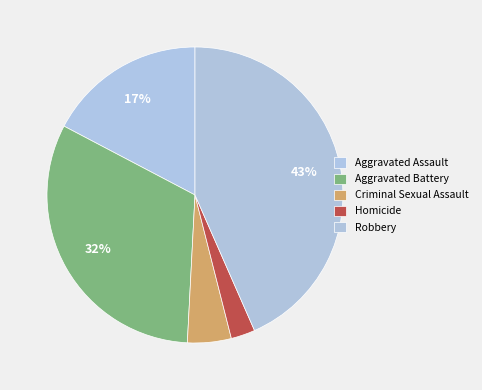

Which slice is the largest?

Robbery